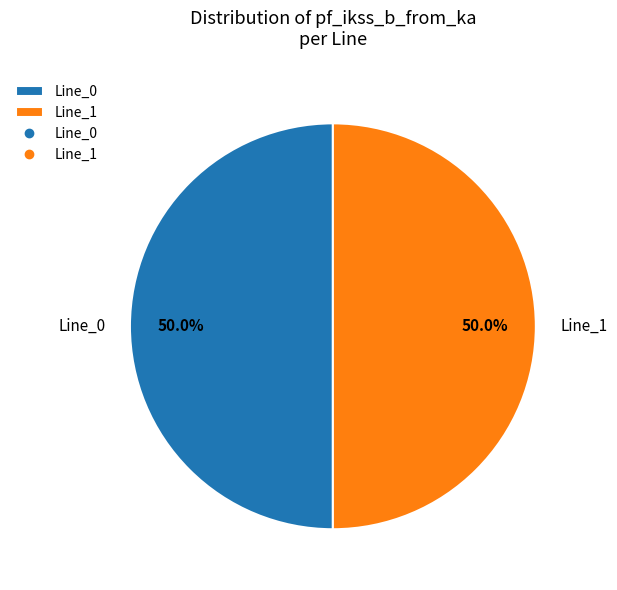

What portion of the pie excludes Line_1?

50.0%